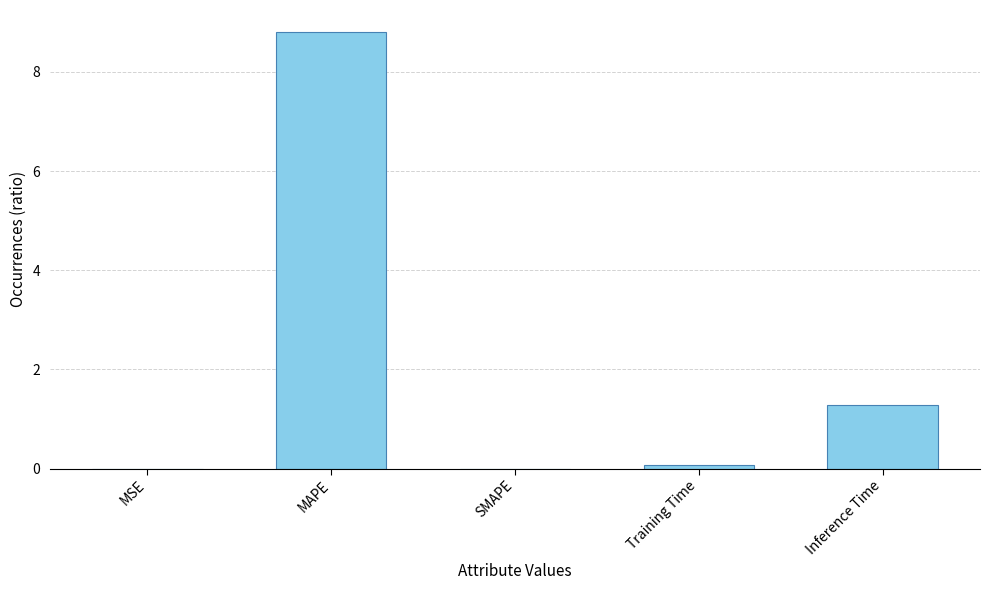

The value at SMAPE is -5.2. True or false?

False